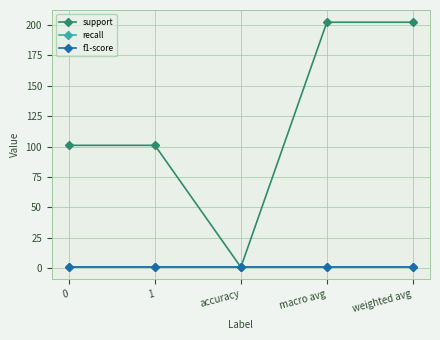

Reading left to right, extract all data points from this chart.

support: 0=101	1=101	accuracy=1	macro avg=202	weighted avg=202
recall: 0=1	1=1	accuracy=1	macro avg=1	weighted avg=1
f1-score: 0=1	1=1	accuracy=1	macro avg=1	weighted avg=1